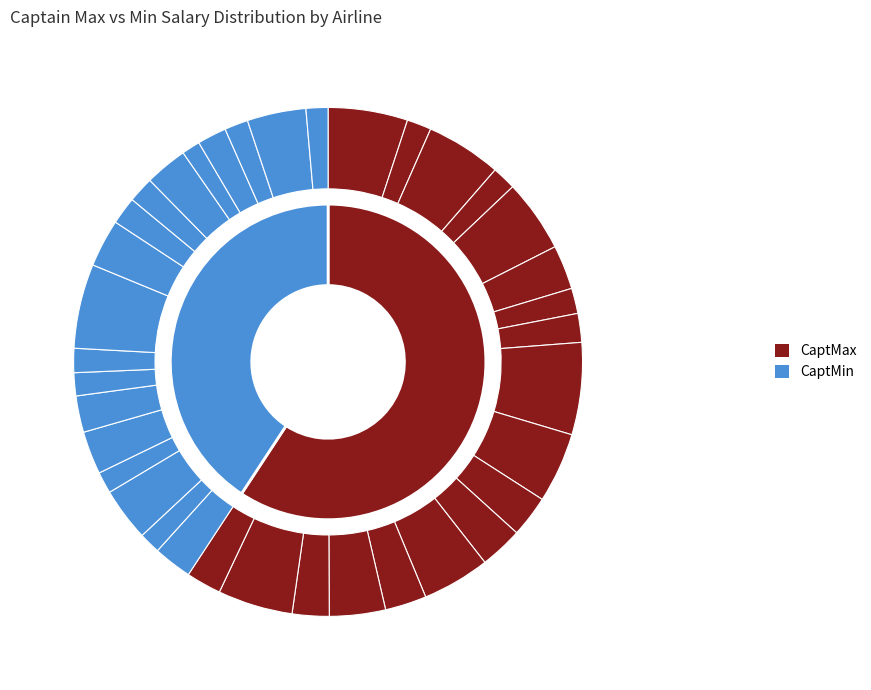

What is the total percentage of Eurowings GmbH and Loganair?

11.5%